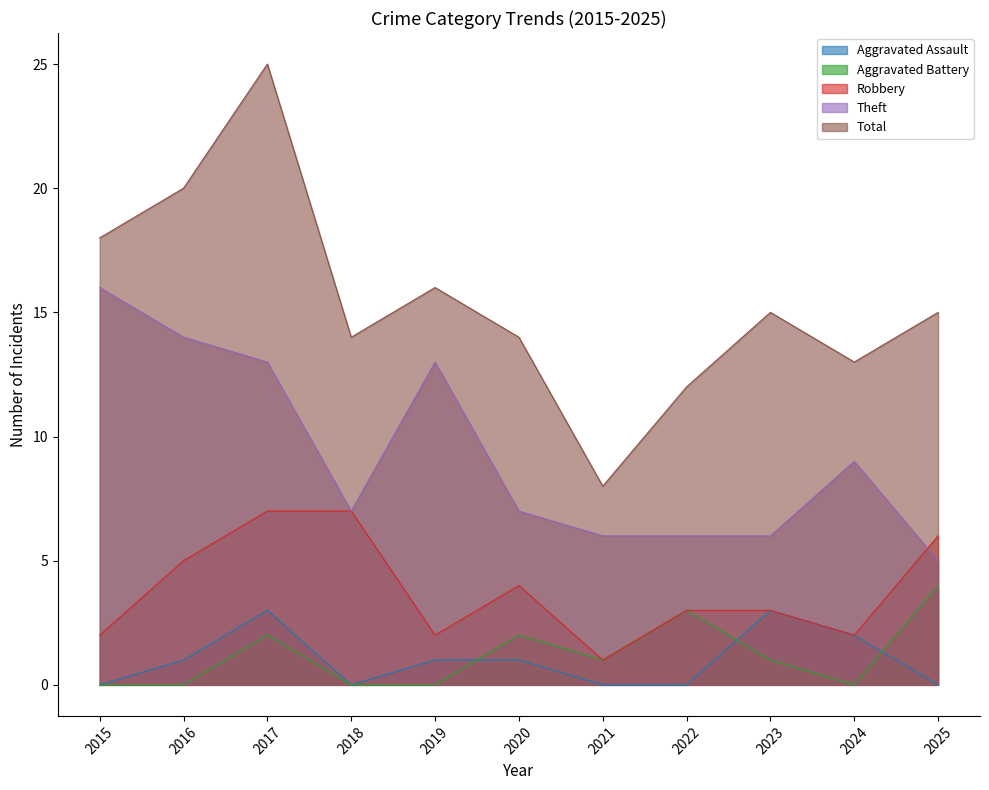

True or false: Theft and Aggravated Battery cross at least once.

False